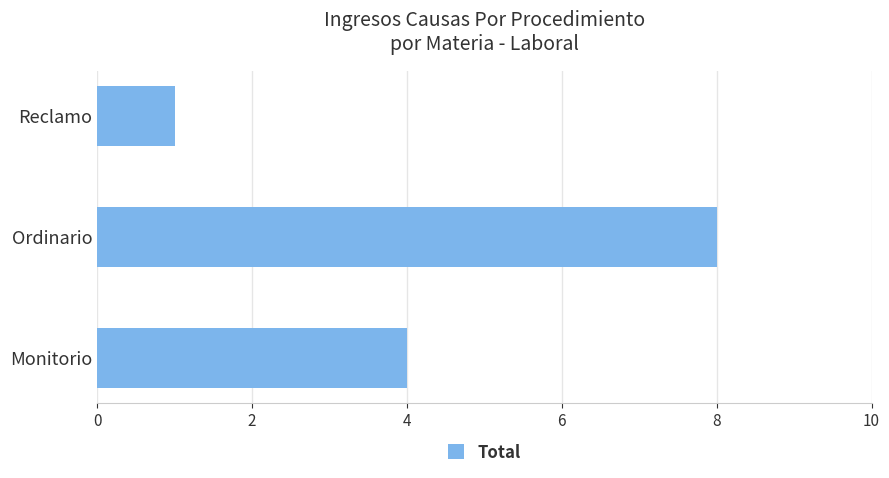

Is it true that the value at Reclamo is 2?

False